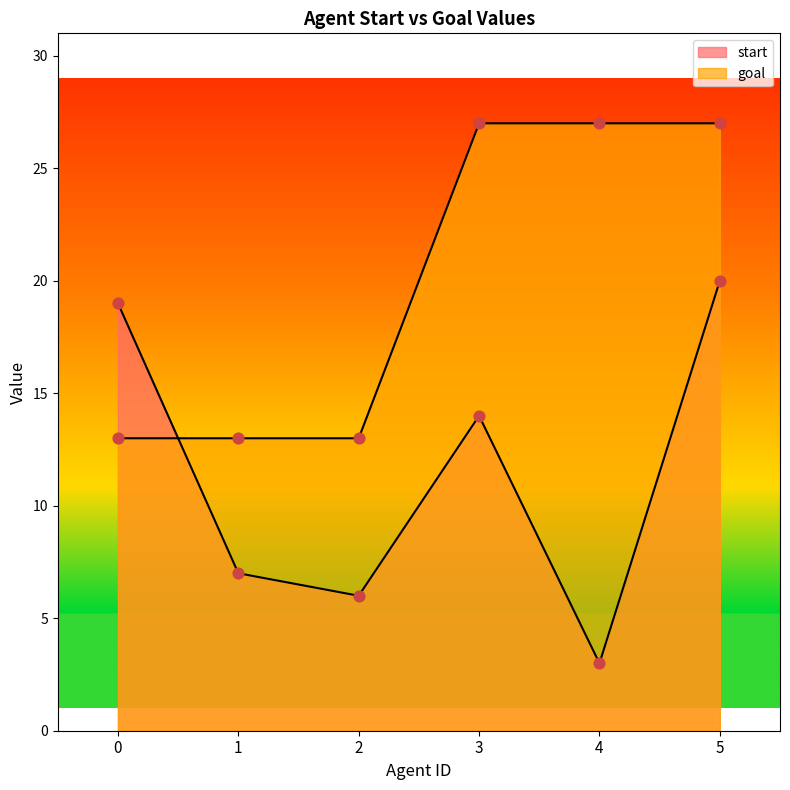

What are all the series names shown in the legend?

start, goal